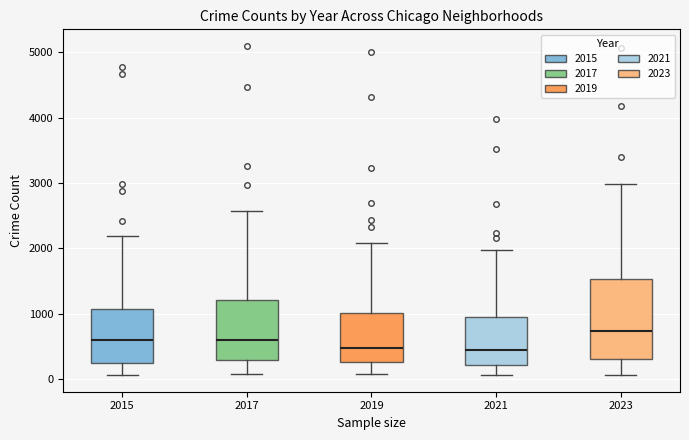

Reading left to right, transcribe this box plot: for each box, give where its median line is, the range the box spans, and where its two whiskers end, as read against the y-axis. The values are not printed on the chart, so give them approximately, as read against the axis.

2015: median 600, box 300 to 1100, whiskers 100 to 2200
2017: median 600, box 300 to 1200, whiskers 100 to 2600
2019: median 500, box 300 to 1000, whiskers 100 to 2100
2021: median 500, box 200 to 900, whiskers 100 to 2000
2023: median 700, box 300 to 1500, whiskers 100 to 3000